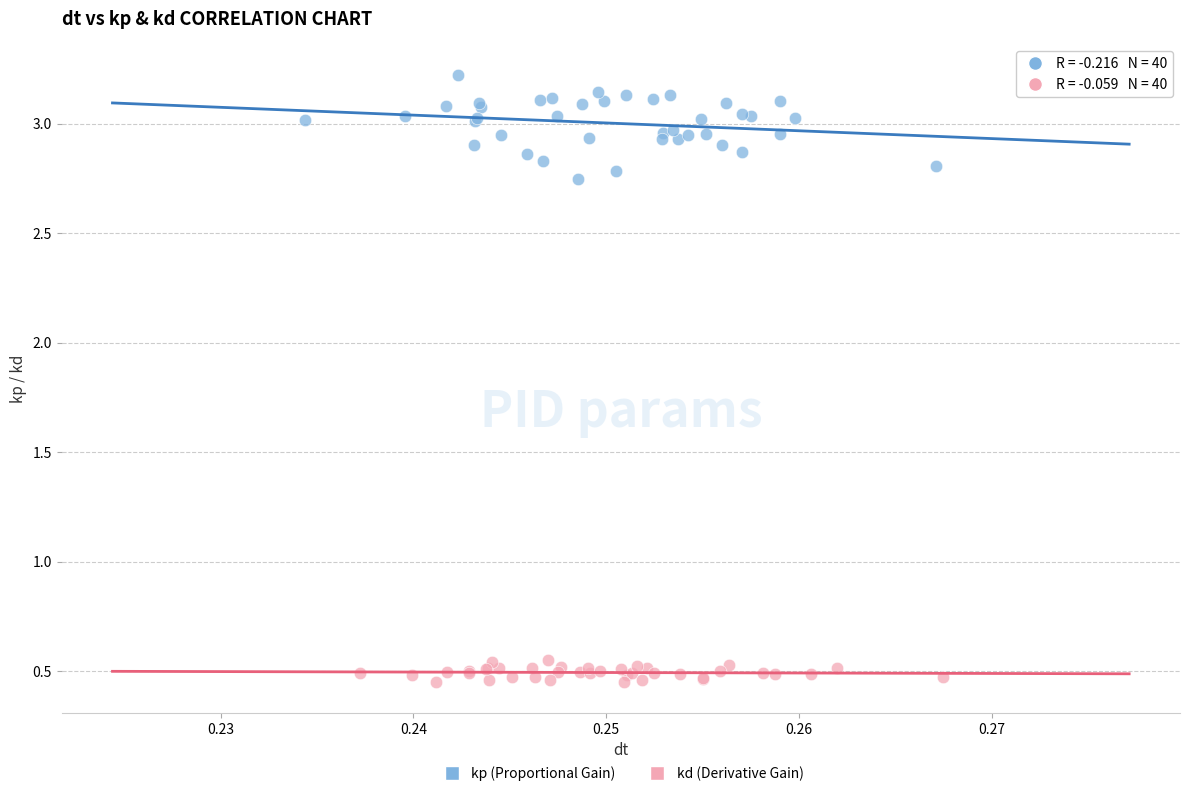

What are all the series names shown in the legend?

kp (Proportional Gain), kd (Derivative Gain)